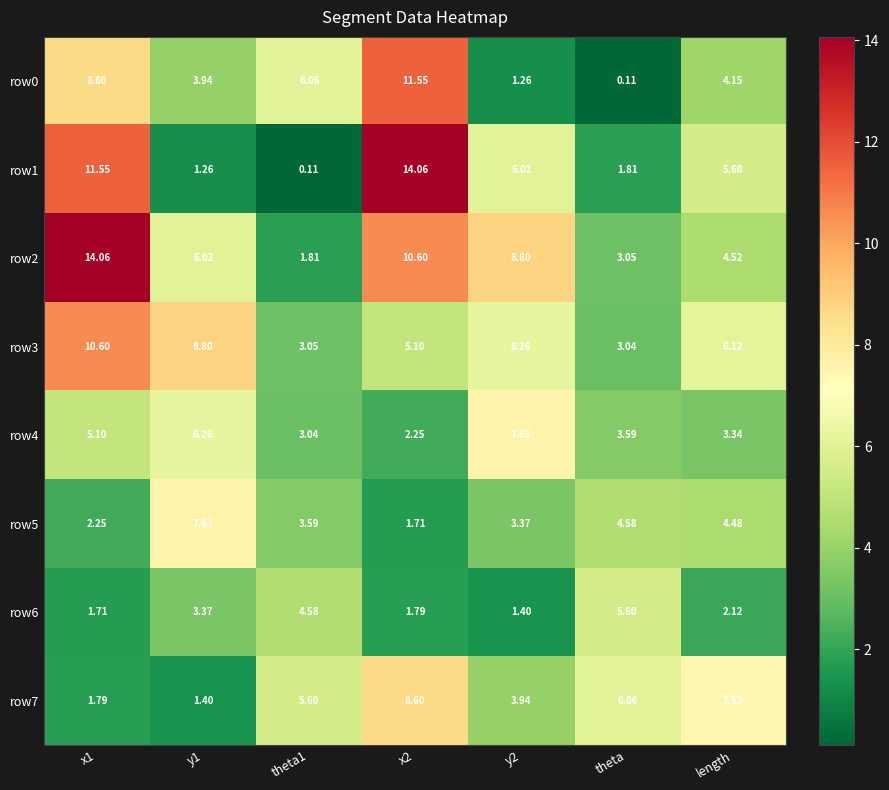

Is the value of row5 at theta1 greater than the value of row1 at theta?

Yes